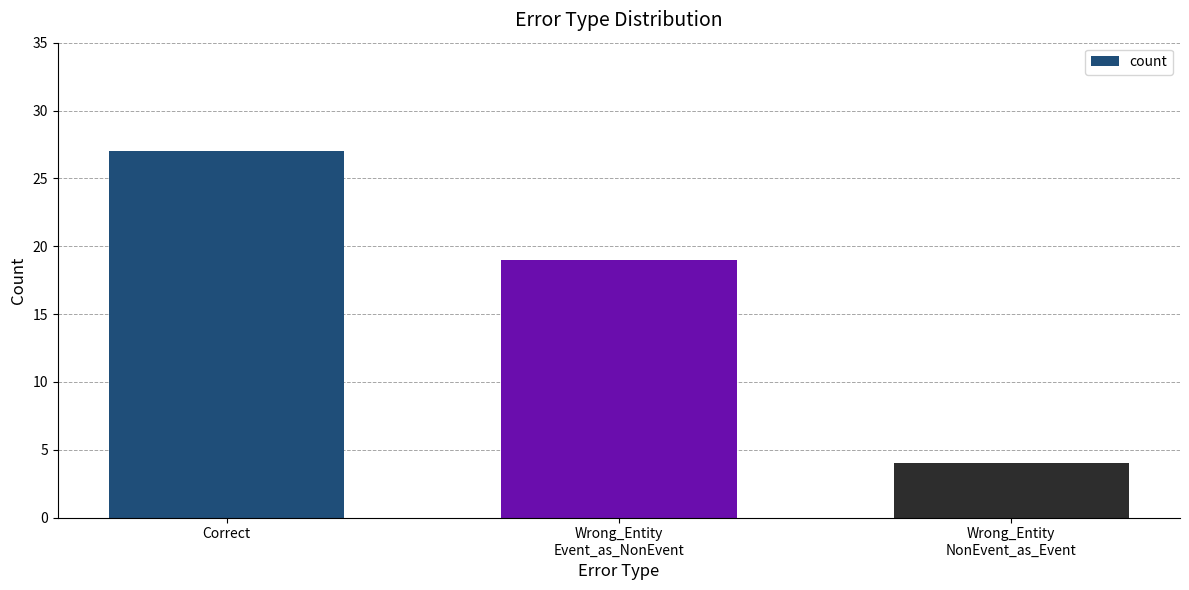

Reading left to right, extract all data points from this chart.

Correct=27	Wrong_Entity
Event_as_NonEvent=19	Wrong_Entity
NonEvent_as_Event=4